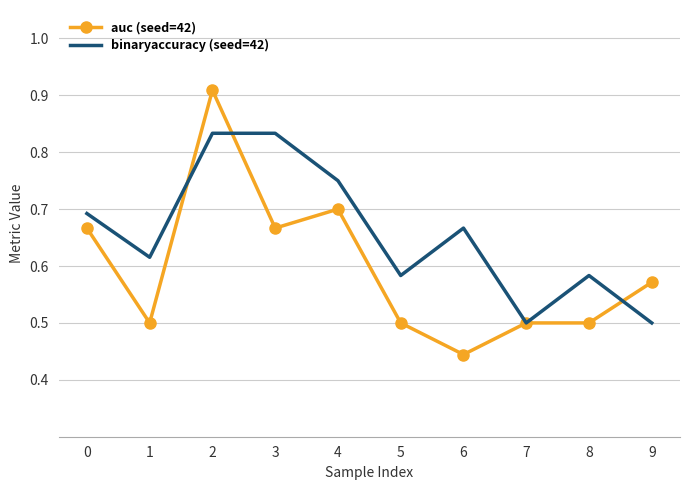

Between which two adjacent categories do auc (seed=42) and binaryaccuracy (seed=42) first intersect?

1 and 2